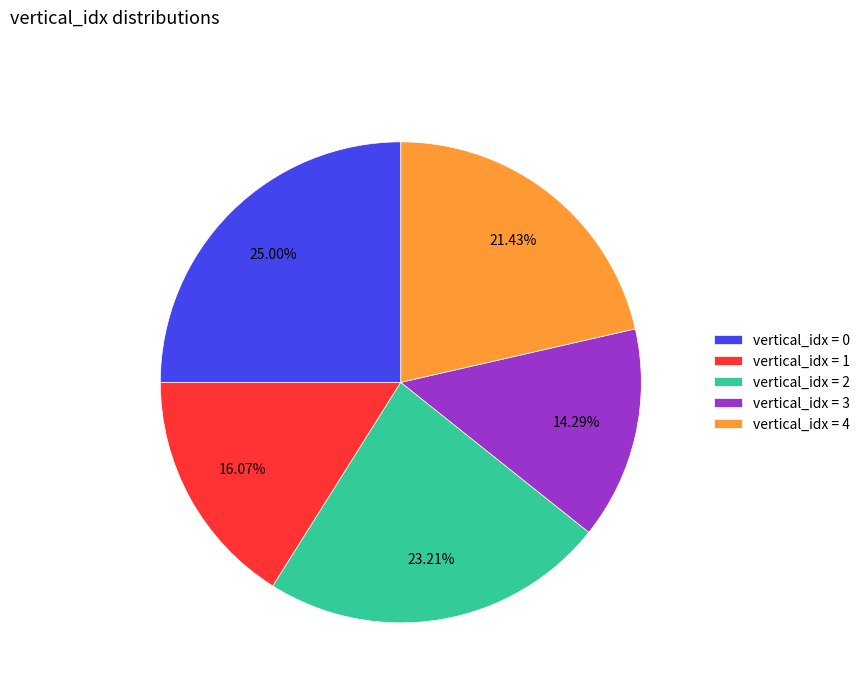

How many slices are in this pie chart?

5